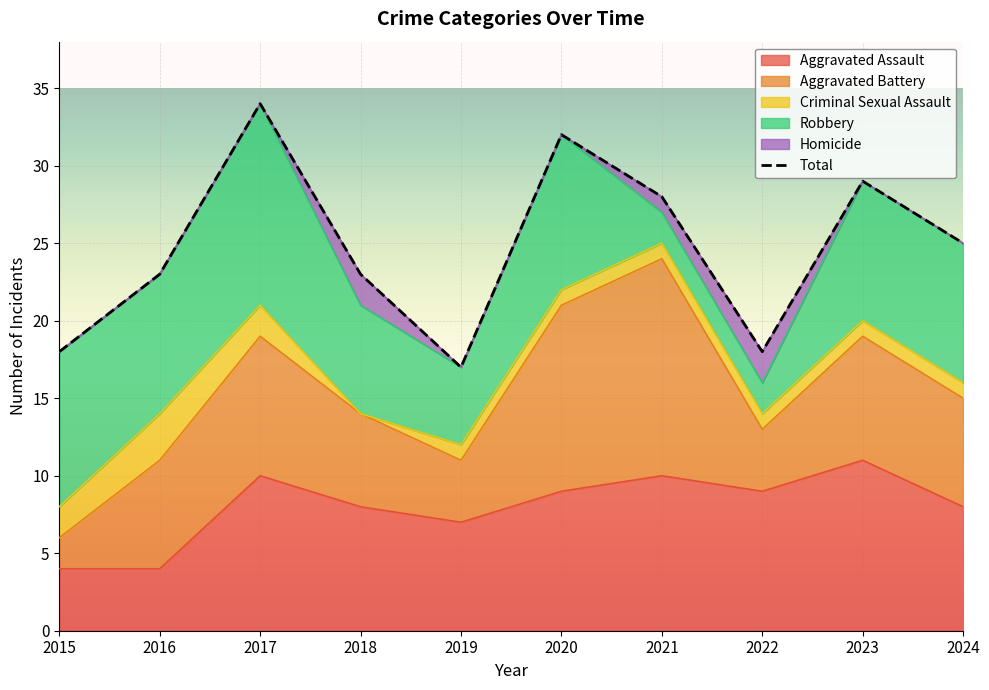

List the labels in order of value, largest first.

2017, 2020, 2023, 2021, 2024, 2016, 2018, 2015, 2022, 2019